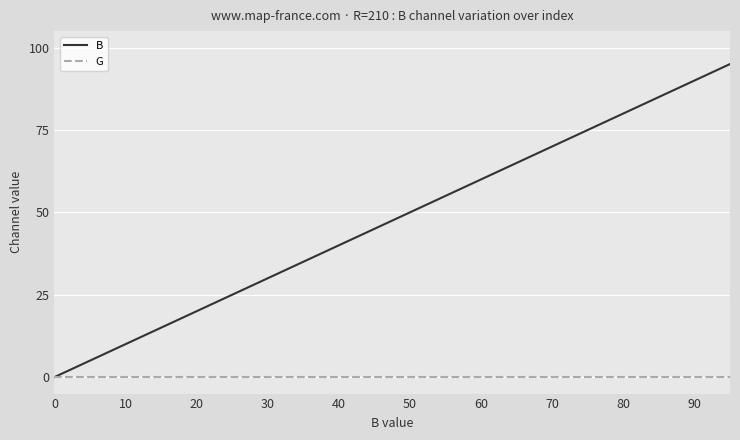

What is the maximum value for B?

95